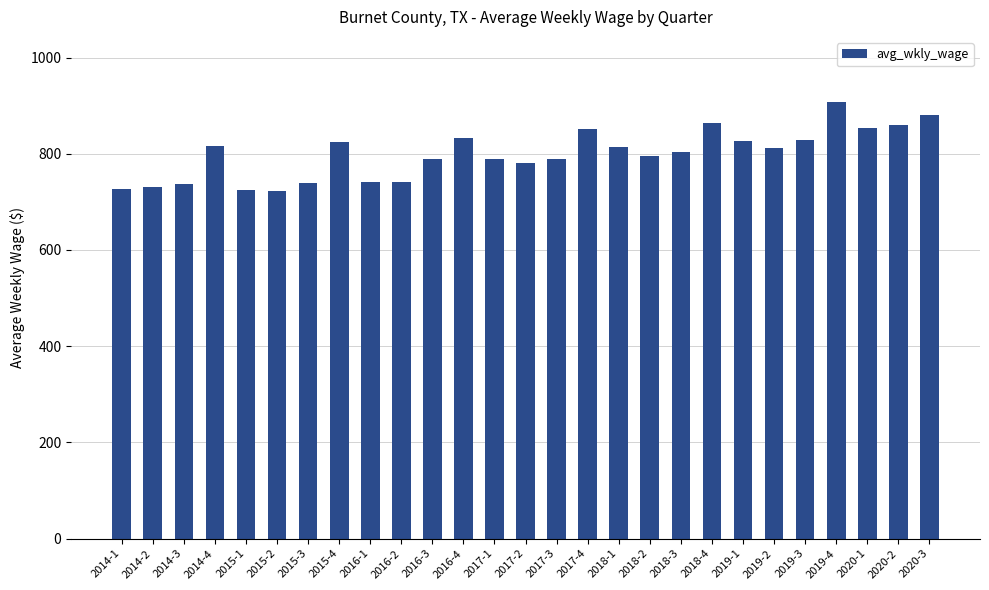

True or false: the data shows 419 at 2018-2.

False